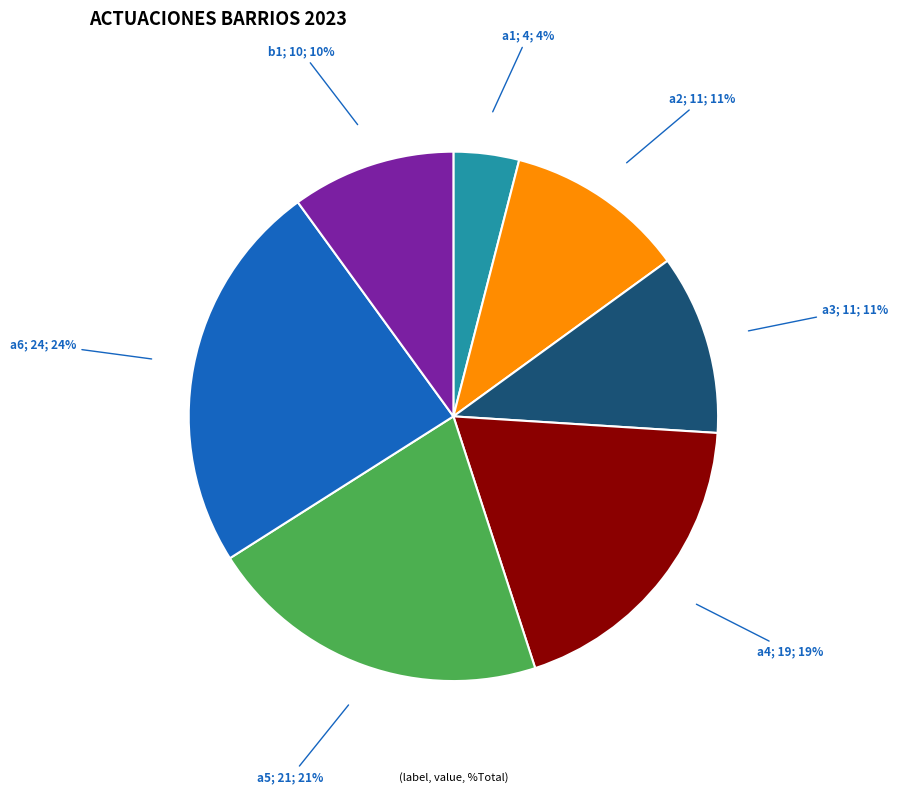

To the nearest percent, what is the average slice percentage?

14%